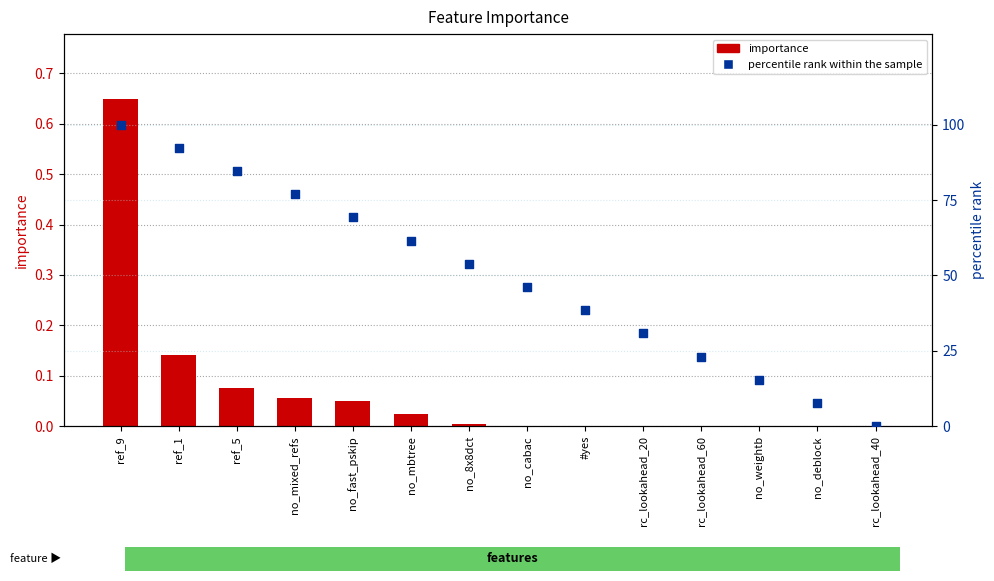

Is the value of percentile rank within the sample at no_deblock greater than the value of importance at no_cabac?

Yes